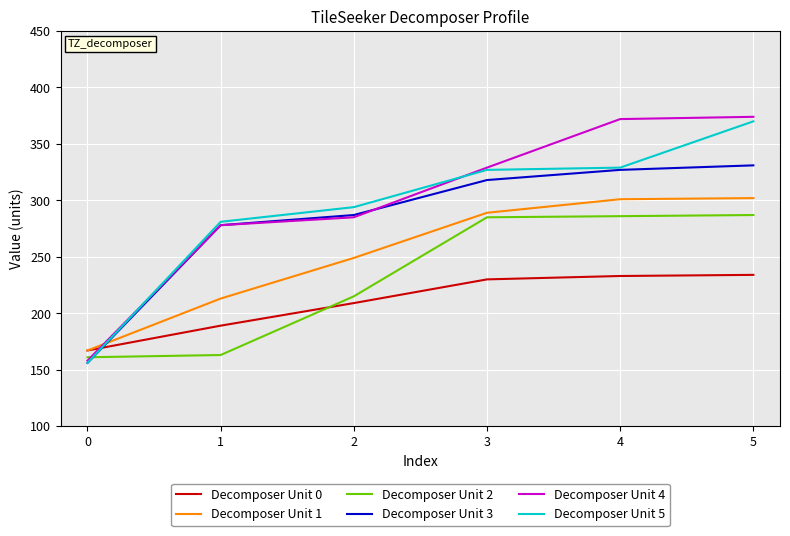

The value of Decomposer Unit 0 at 4 is 233. True or false?

True